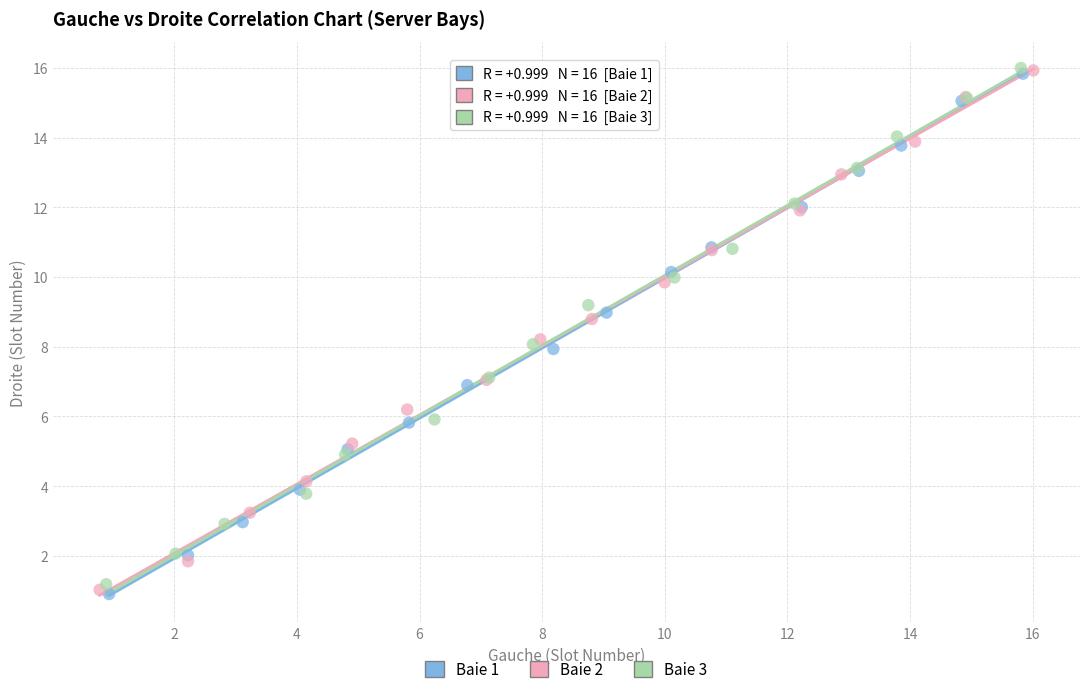

Which series has the widest spread of Y values?

Baie 1